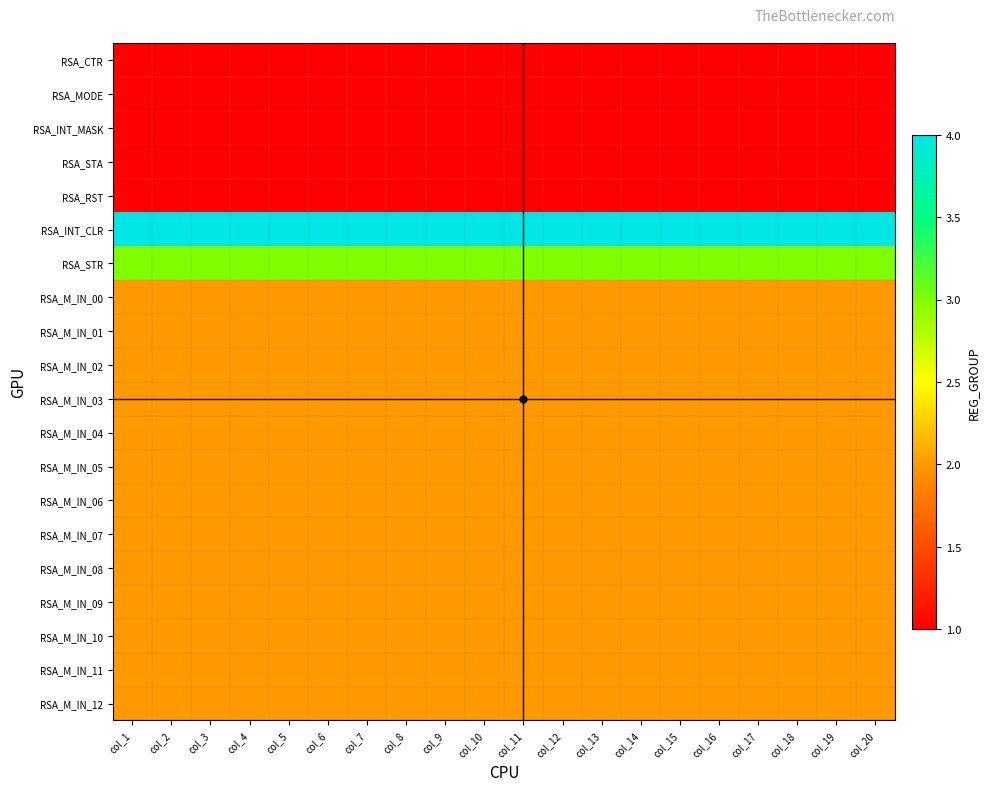

What is the greatest value displayed?

4